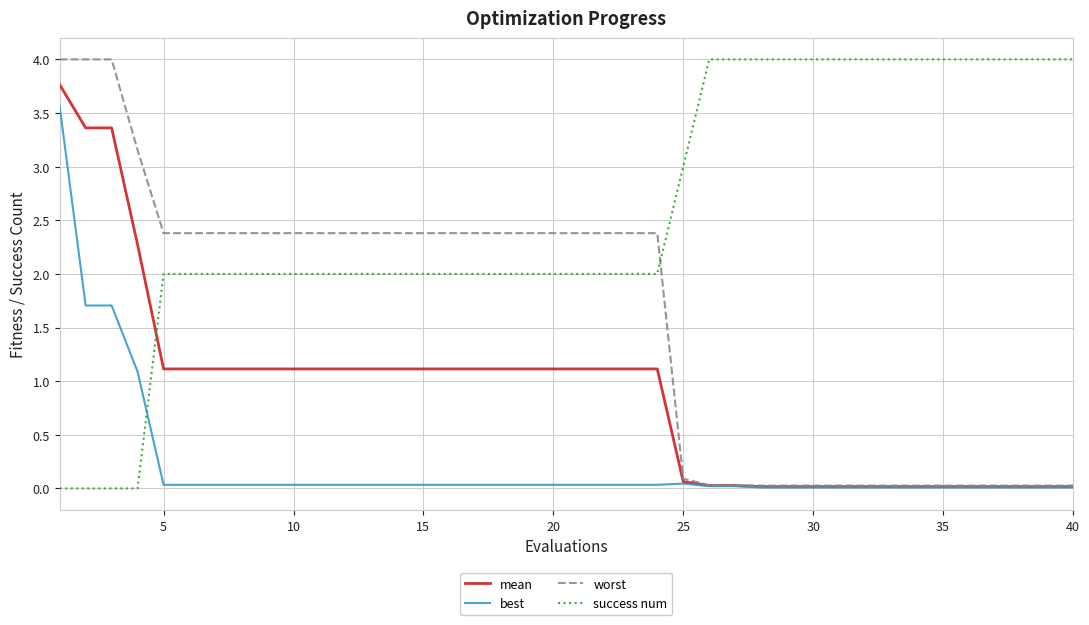

Which series has the largest total across all categories?

success num